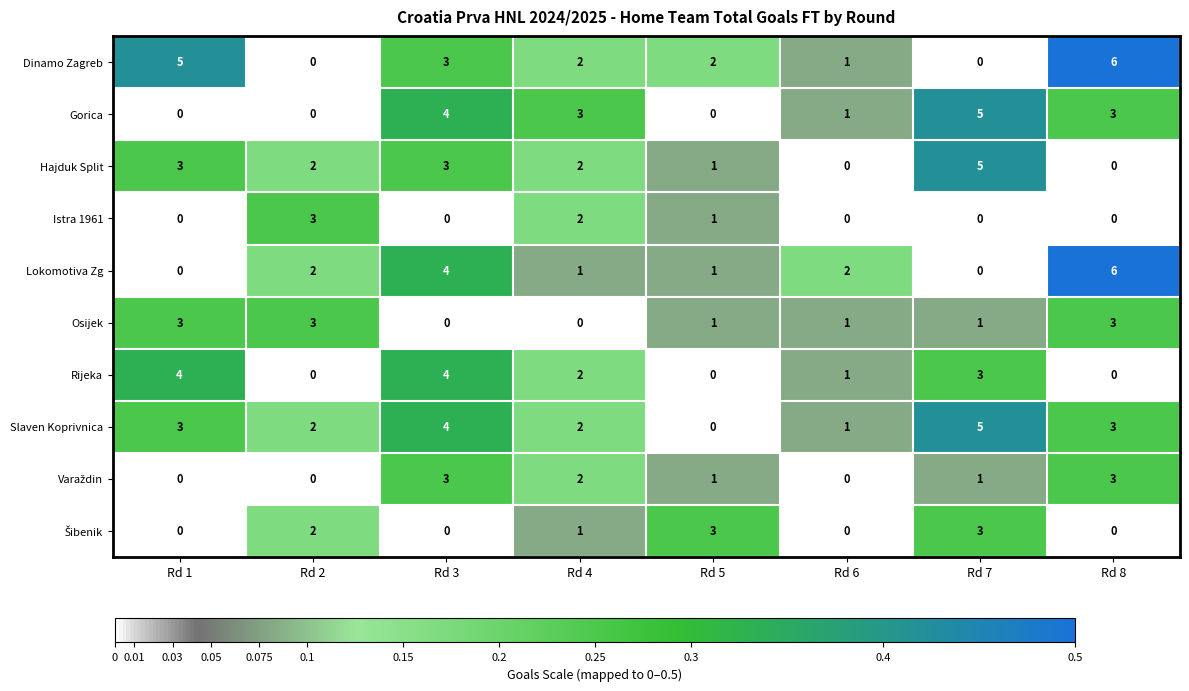

At which category is the sum across all series the highest?

Rd 3